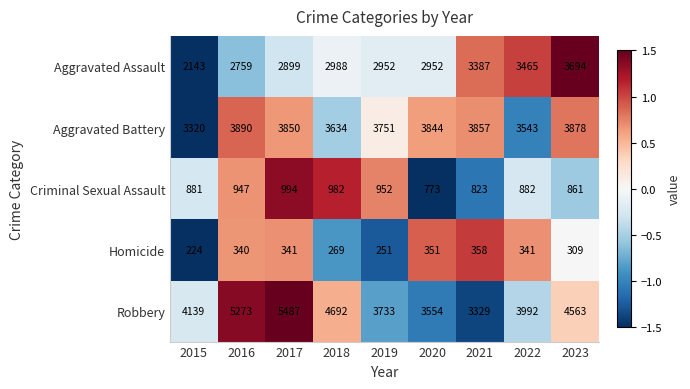

What is the total value across all series at 2018?

12565